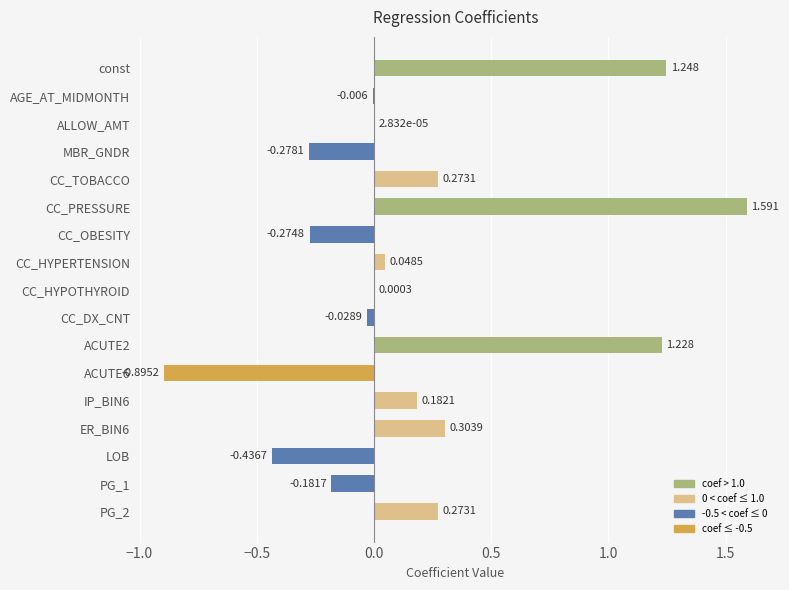

Between ALLOW_AMT and CC_HYPERTENSION, which is larger?

CC_HYPERTENSION